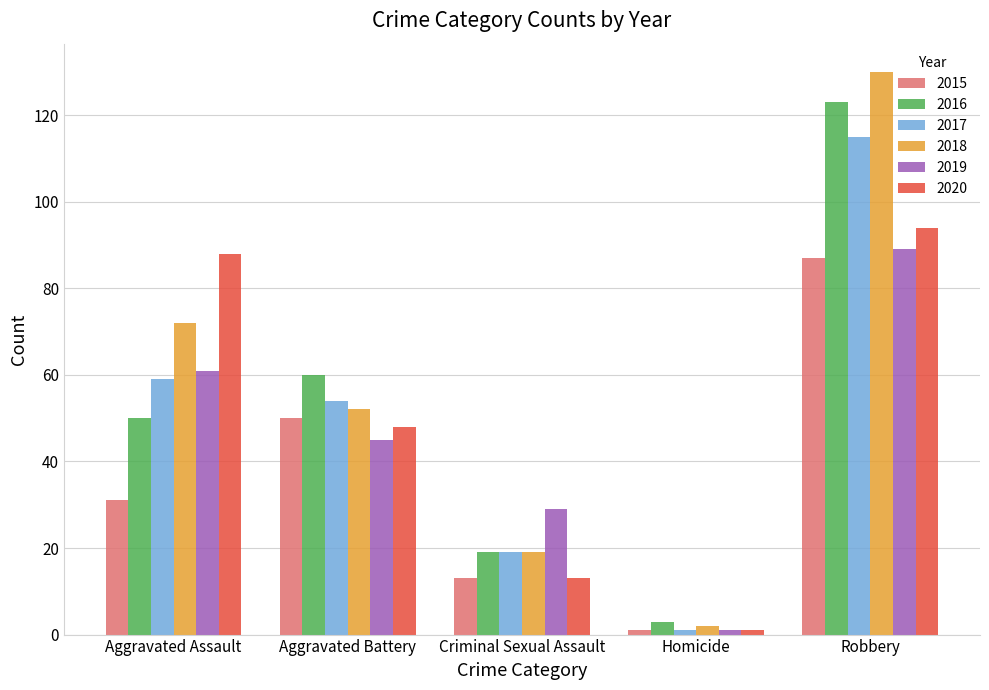

What is the value of the 2020 bar at the 2nd from the left?

48